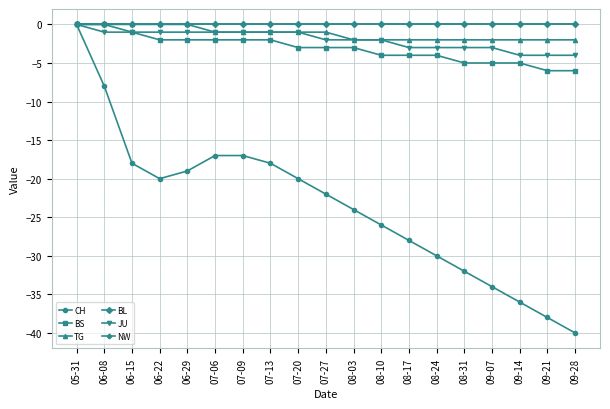

True or false: BL has more than 2 points higher than both neighbors.

False